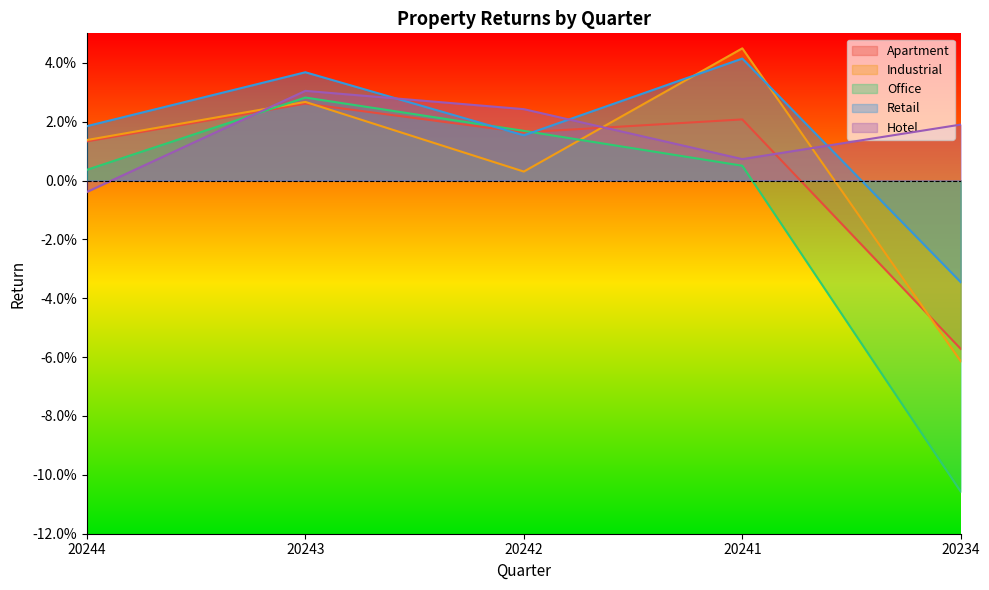

In Apartment, how many points are lower than both neighbors (excluding endpoints)?

1